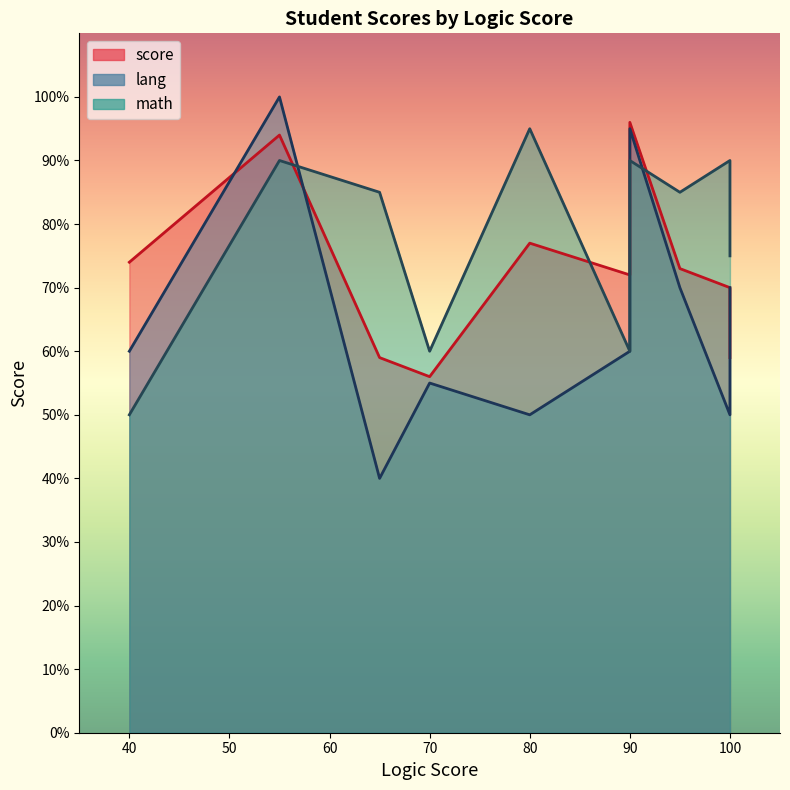

True or false: score has more than 0 points higher than both neighbors.

True